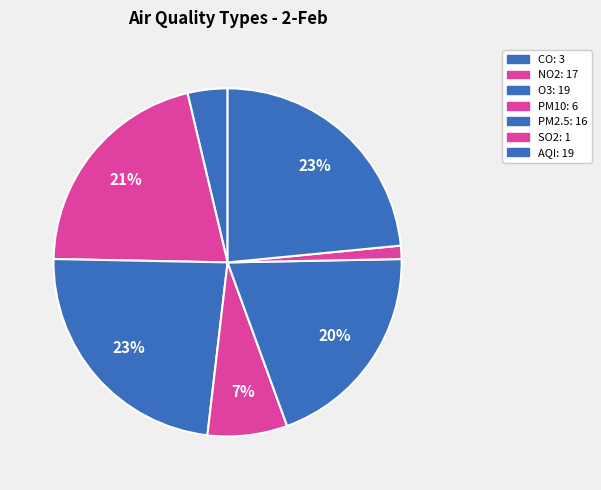

Count the number of slices in the pie.

7